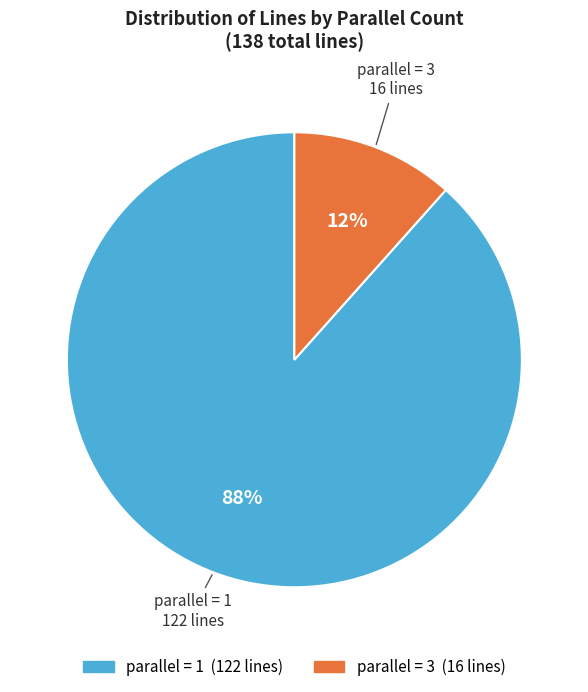

Does any single category account for the majority?

Yes